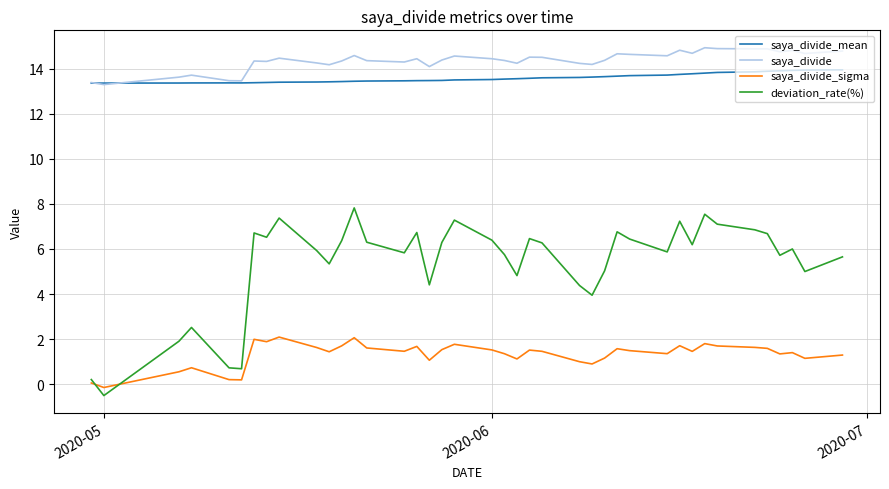

Which series has the widest spread of values?

deviation_rate(%)